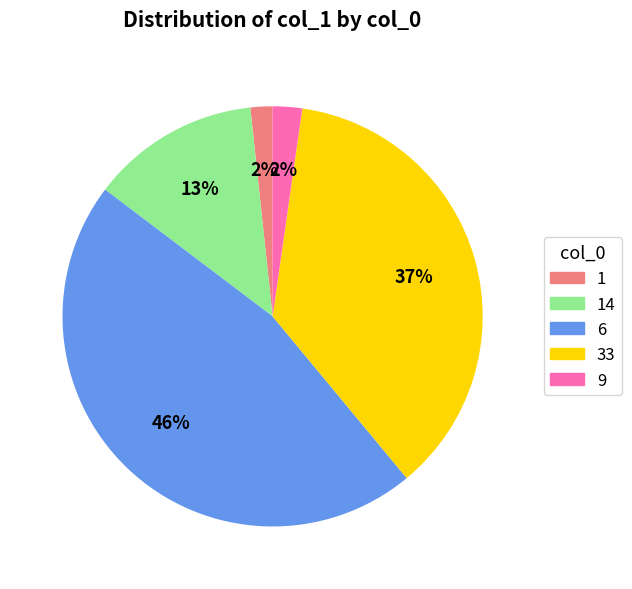

Is there any slice that represents more than half of the pie?

No